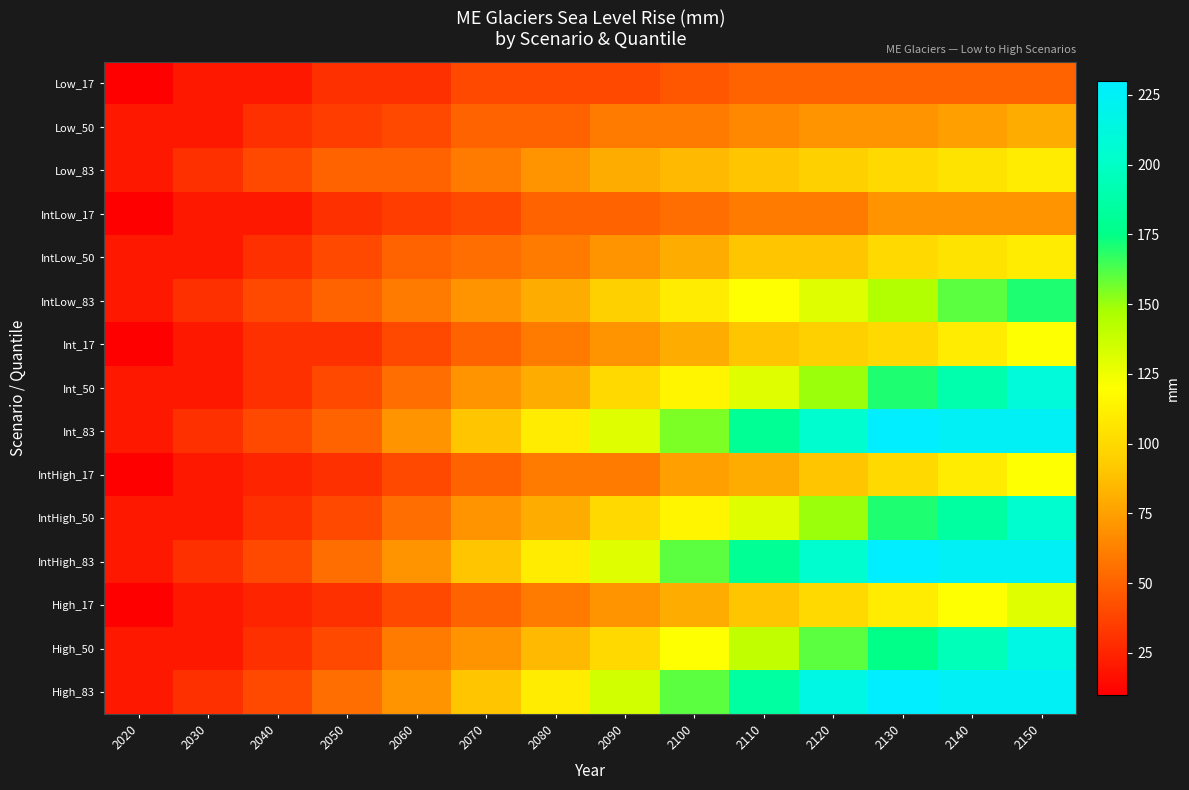

Reading left to right, what are all the values shown in this chart?

Low_17: 2020=10	2030=20	2040=20	2050=30	2060=30	2070=40	2080=40	2090=40	2100=45	2110=50	2120=50	2130=50	2140=50	2150=50
Low_50: 2020=20	2030=20	2040=30	2050=35	2060=40	2070=50	2080=50	2090=60	2100=60	2110=65	2120=70	2130=70	2140=75	2150=80
Low_83: 2020=20	2030=30	2040=40	2050=50	2060=50	2070=60	2080=70	2090=80	2100=85	2110=90	2120=95	2130=100	2140=105	2150=110
IntLow_17: 2020=10	2030=20	2040=20	2050=30	2060=35	2070=40	2080=50	2090=50	2100=55	2110=60	2120=60	2130=70	2140=70	2150=70
IntLow_50: 2020=20	2030=20	2040=30	2050=40	2060=50	2070=55	2080=60	2090=70	2100=80	2110=90	2120=90	2130=100	2140=105	2150=110
IntLow_83: 2020=20	2030=30	2040=40	2050=50	2060=60	2070=70	2080=80	2090=95	2100=110	2110=120	2120=130	2130=145	2140=160	2150=170
Int_17: 2020=10	2030=20	2040=30	2050=30	2060=40	2070=50	2080=60	2090=70	2100=80	2110=90	2120=95	2130=100	2140=110	2150=120
Int_50: 2020=20	2030=20	2040=30	2050=40	2060=55	2070=70	2080=80	2090=100	2100=115	2110=130	2120=150	2130=170	2140=190	2150=210
Int_83: 2020=20	2030=30	2040=40	2050=50	2060=70	2070=90	2080=110	2090=130	2100=155	2110=180	2120=205	2130=230	2140=225	2150=225
IntHigh_17: 2020=10	2030=20	2040=25	2050=30	2060=40	2070=50	2080=60	2090=60	2100=75	2110=80	2120=90	2130=100	2140=110	2150=120
IntHigh_50: 2020=20	2030=20	2040=30	2050=40	2060=55	2070=70	2080=80	2090=100	2100=115	2110=130	2120=150	2130=170	2140=185	2150=205
IntHigh_83: 2020=20	2030=30	2040=40	2050=55	2060=70	2070=90	2080=110	2090=130	2100=160	2110=180	2120=205	2130=230	2140=225	2150=225
High_17: 2020=10	2030=20	2040=25	2050=30	2060=40	2070=50	2080=60	2090=70	2100=80	2110=90	2120=100	2130=110	2140=120	2150=130
High_50: 2020=20	2030=20	2040=30	2050=40	2060=60	2070=70	2080=85	2090=100	2100=120	2110=140	2120=160	2130=175	2140=195	2150=215
High_83: 2020=20	2030=30	2040=40	2050=55	2060=70	2070=90	2080=110	2090=135	2100=160	2110=185	2120=215	2130=230	2140=225	2150=225